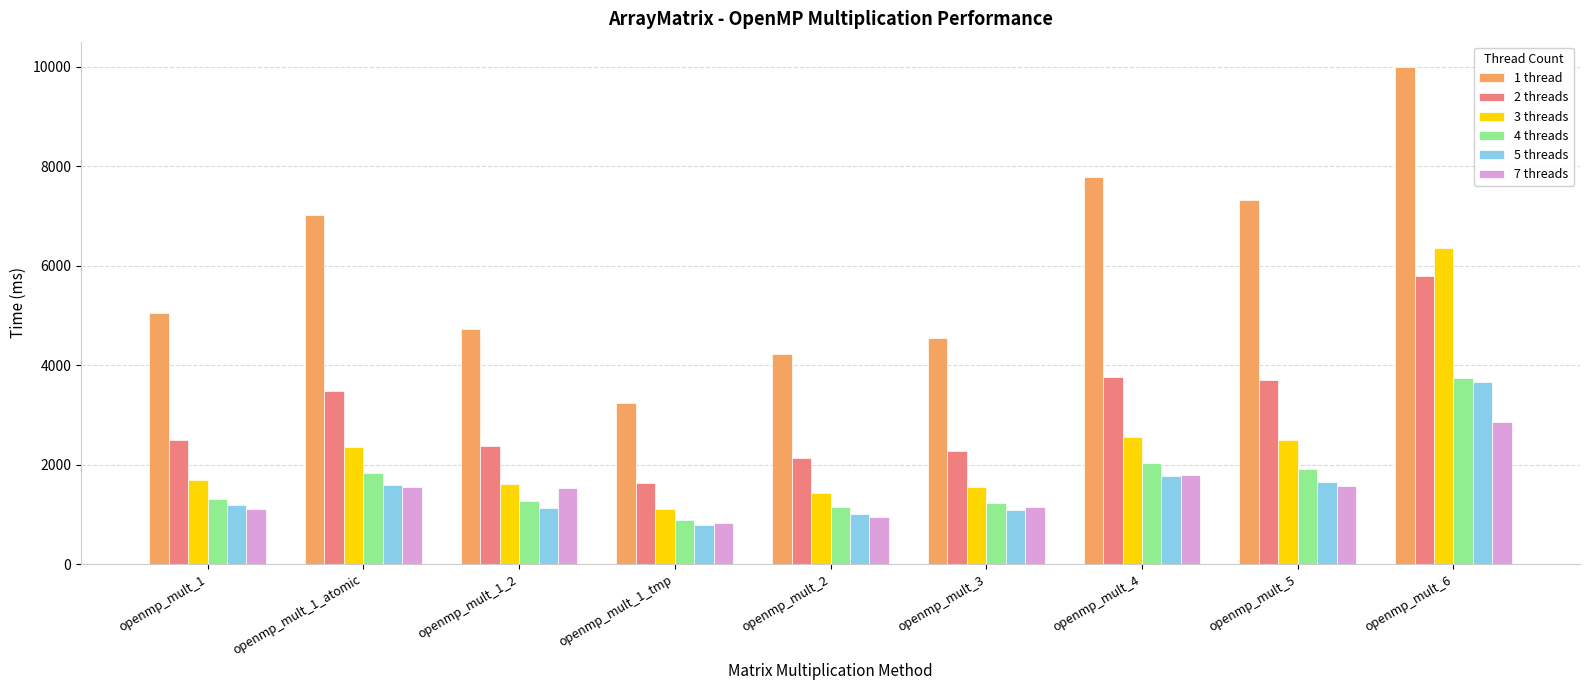

What is the average value of the 7 threads series?

1480.2